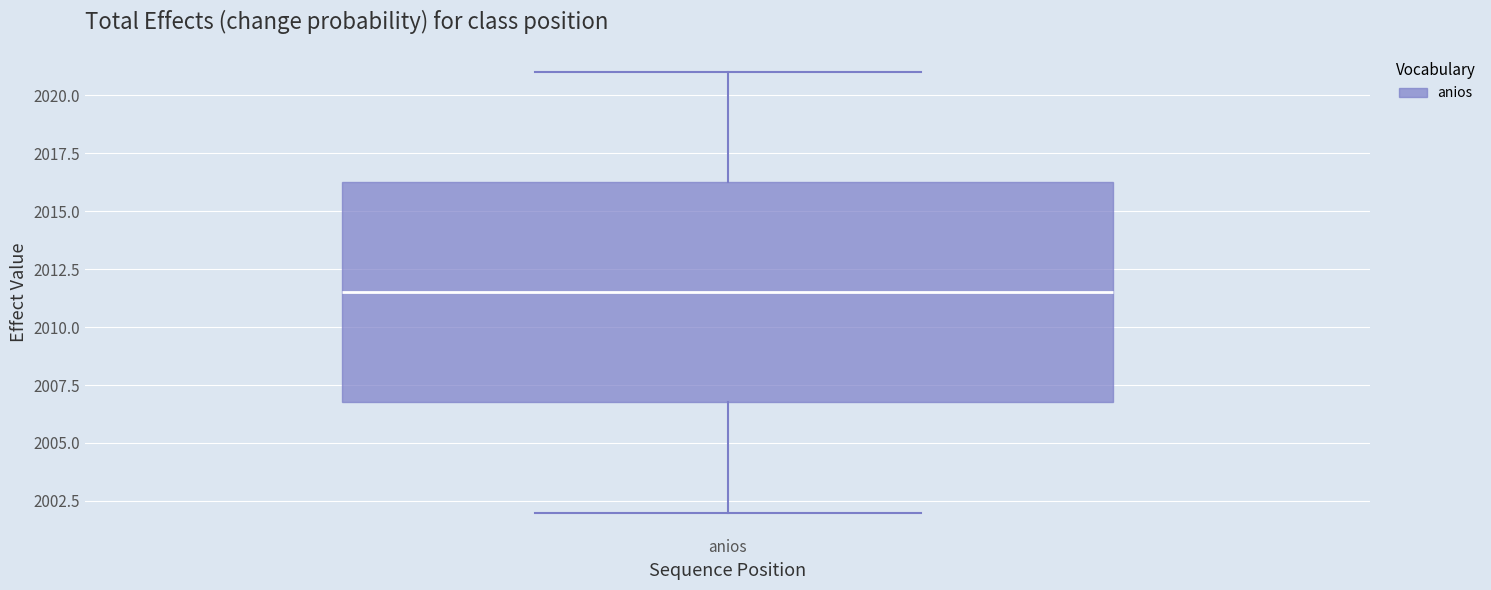

Transcribe this box plot: give where the median line is, the range the box spans, and where the two whiskers end, as read against the y-axis. The values are not printed on the chart, so give them approximately, as read against the axis.

median 2011.5, box 2007.0 to 2016.5, whiskers 2002.0 to 2021.0